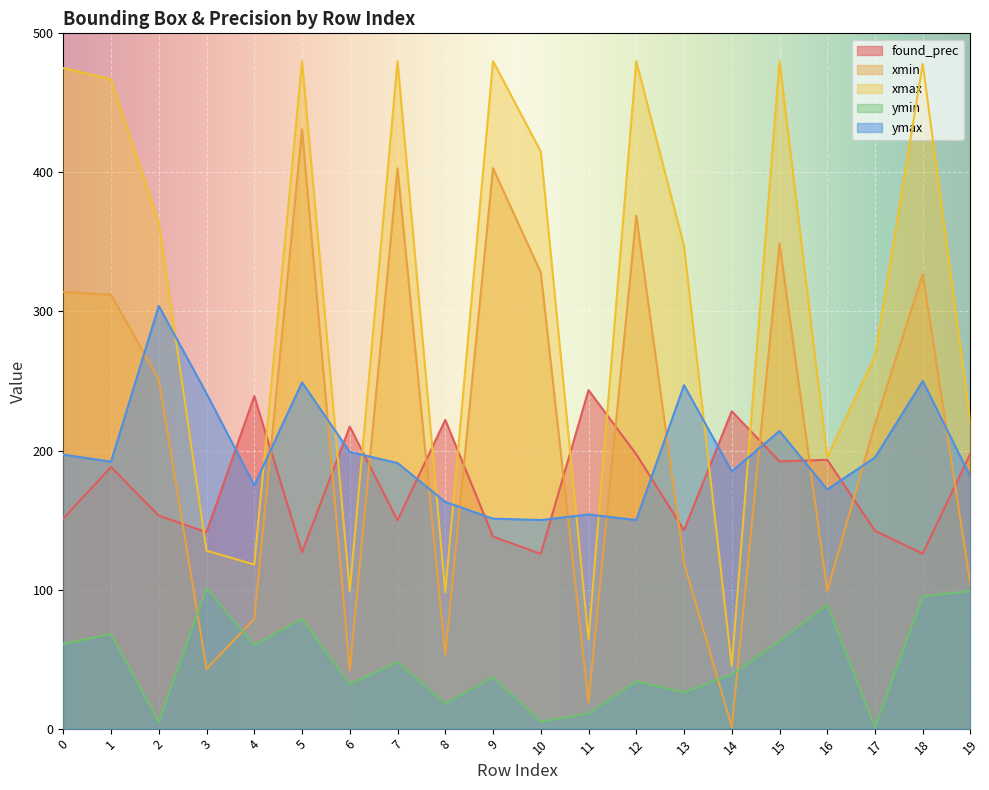

Does the chart display data point markers on the line(s)?

No